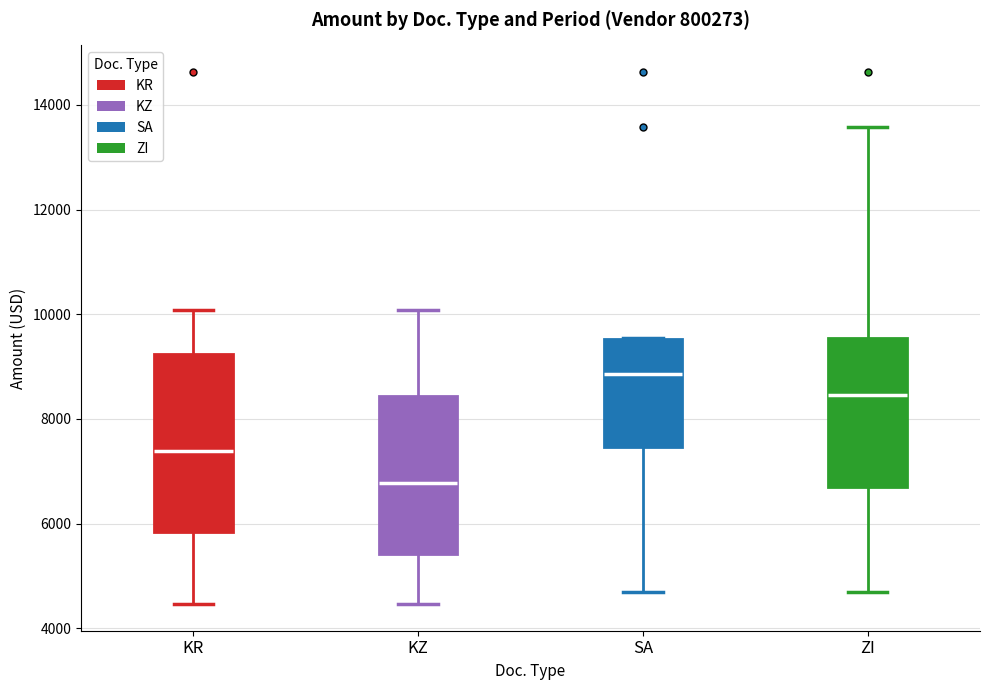

Comparing the boxes themselves (not the whiskers), which one is the tallest?

KR